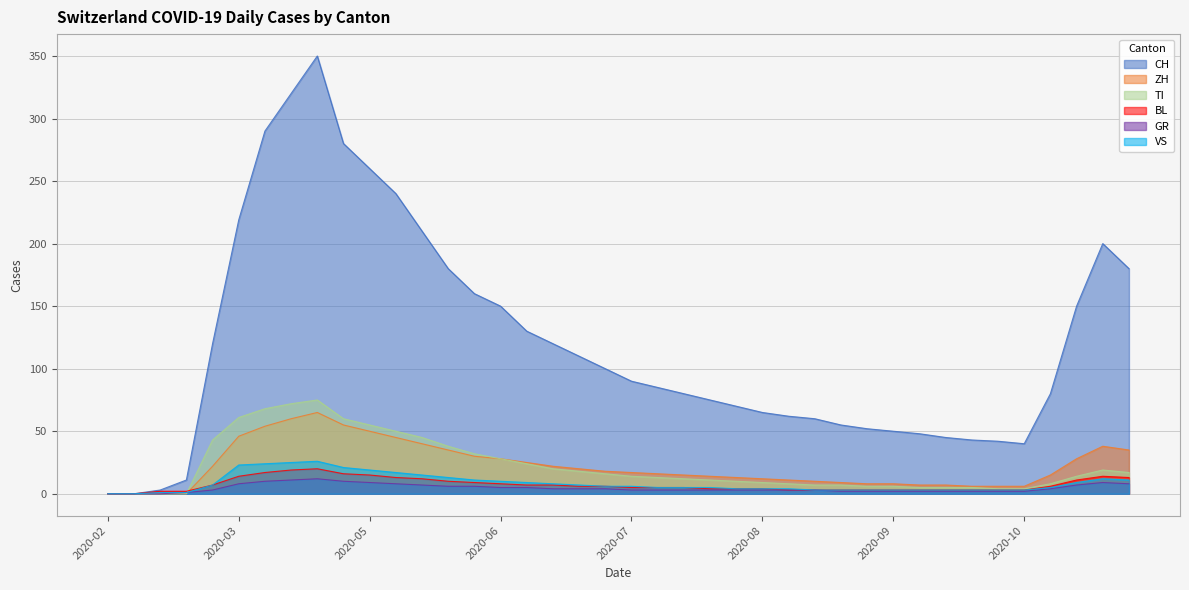

Which series has the largest total across all categories?

CH